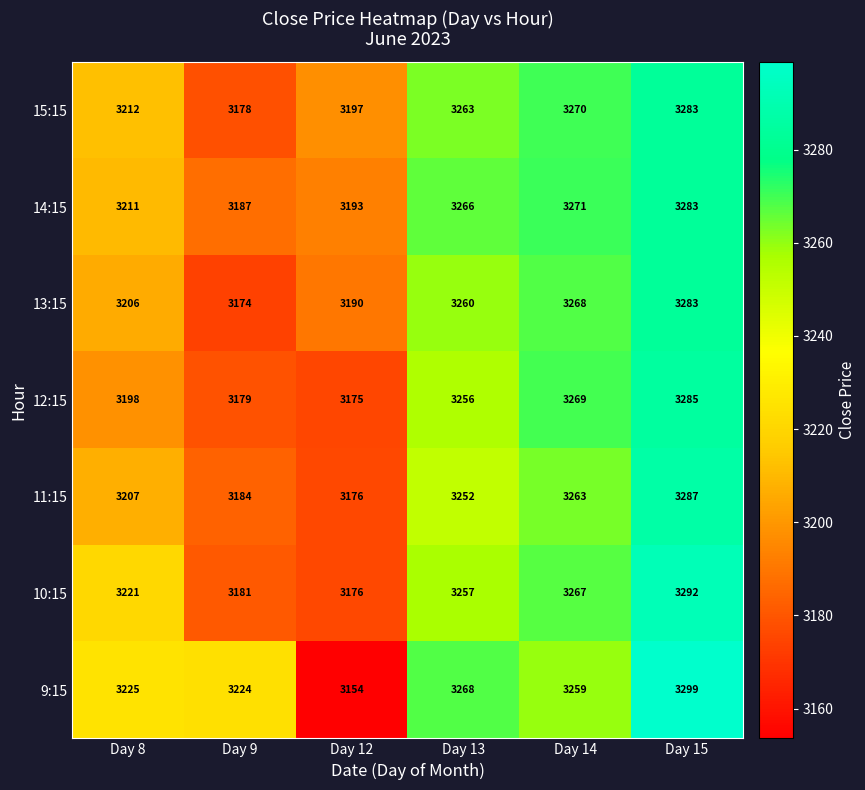

What is the approximate value of 10:15 at Day 9?

3181